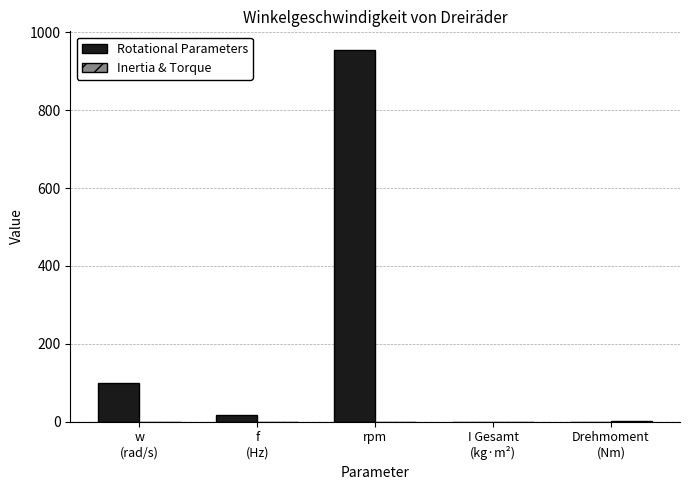

What is the greatest value displayed?

954.9